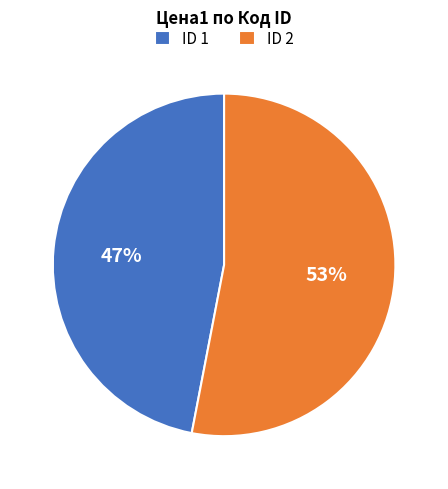

What is the majority slice?

ID 2